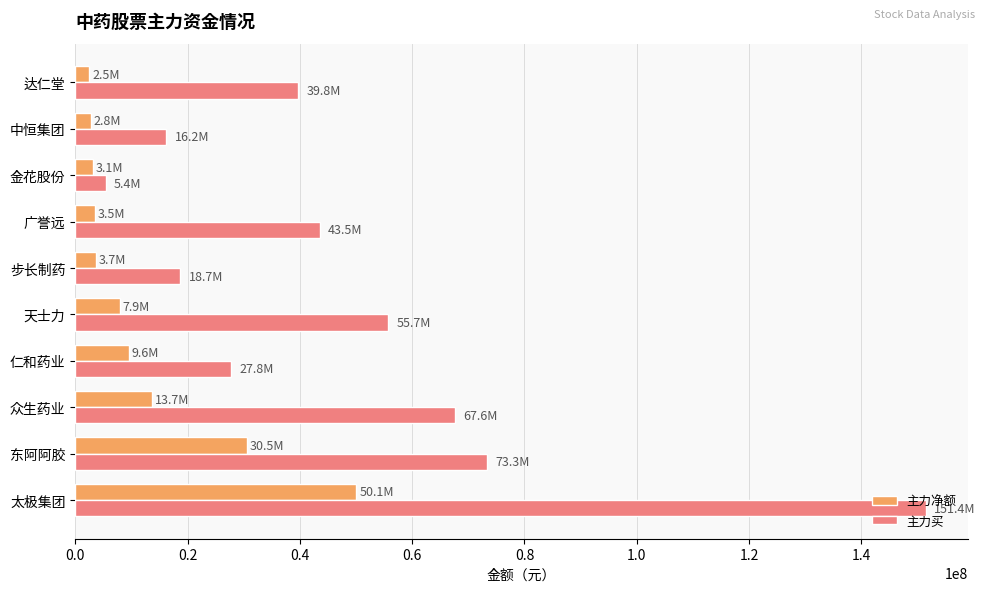

Rank the series by their maximum value, from lowest to highest.

主力净额, 主力买